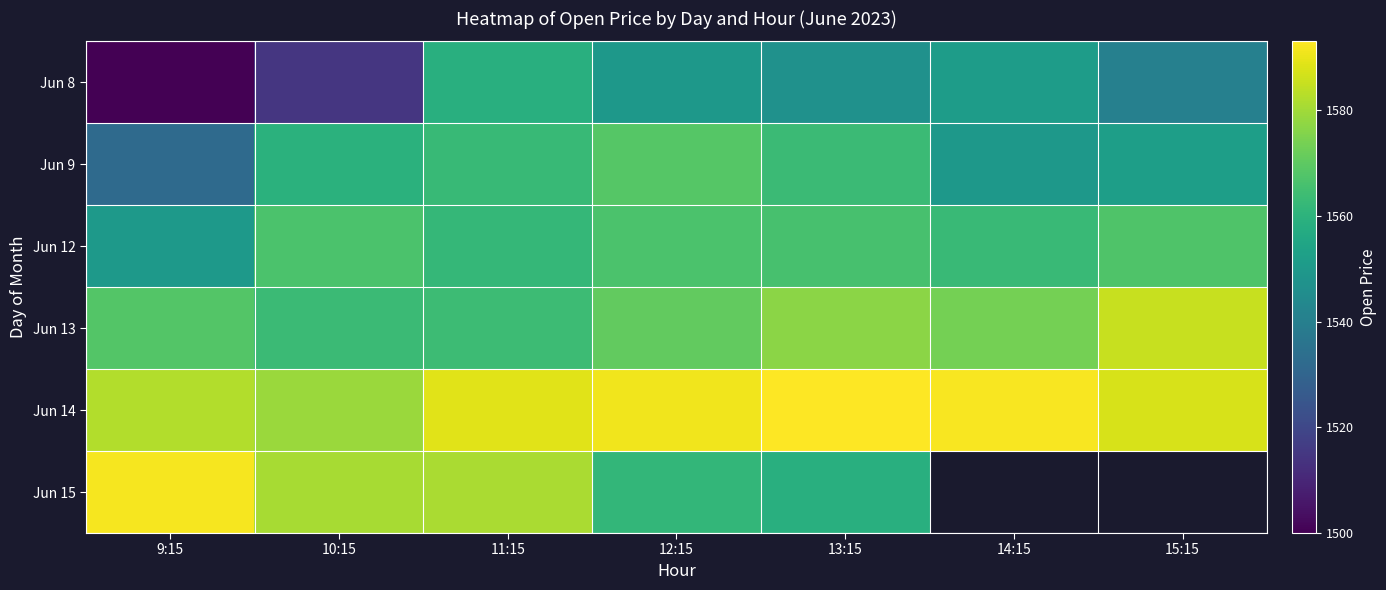

What is the sum of the Jun 12 values at 11:15 and 13:15?

3127.9